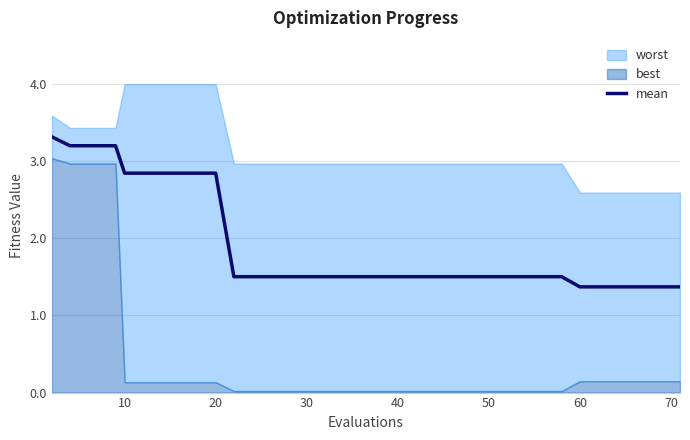

What is the maximum value for mean?

3.3